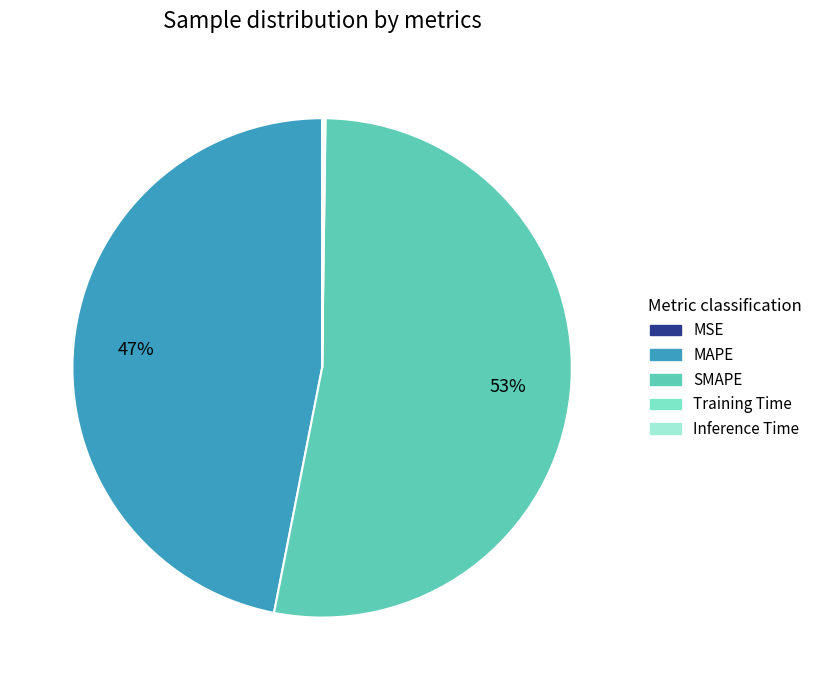

True or false: MSE accounts for 14% of the total.

False